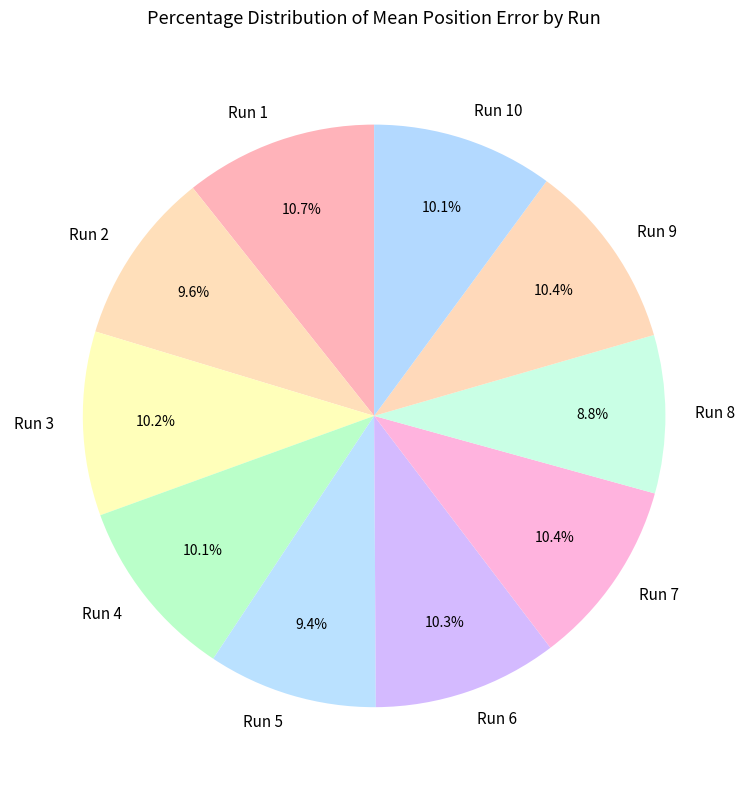

To the nearest percent, what percentage of the pie is Run 3?

10%